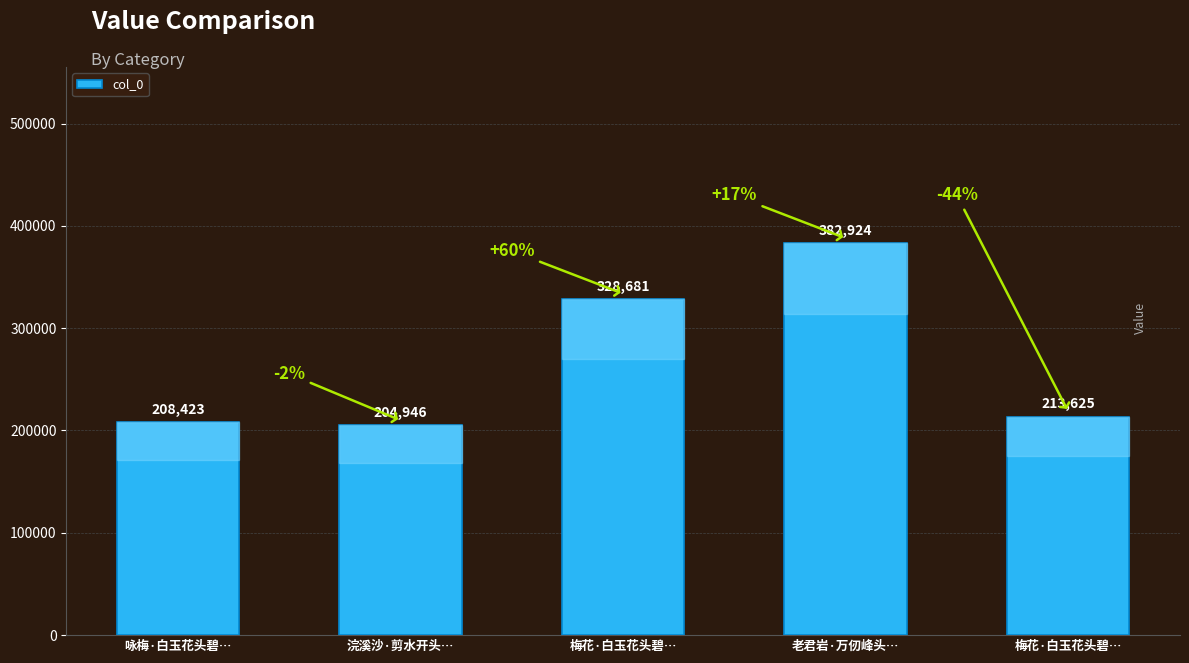

How many data points does each series have?

5